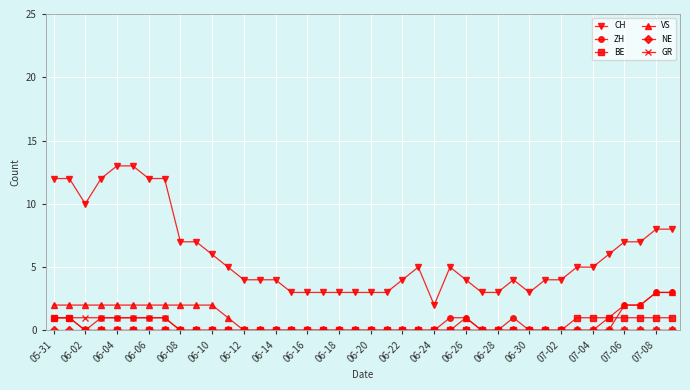

Which series has the largest total across all categories?

CH